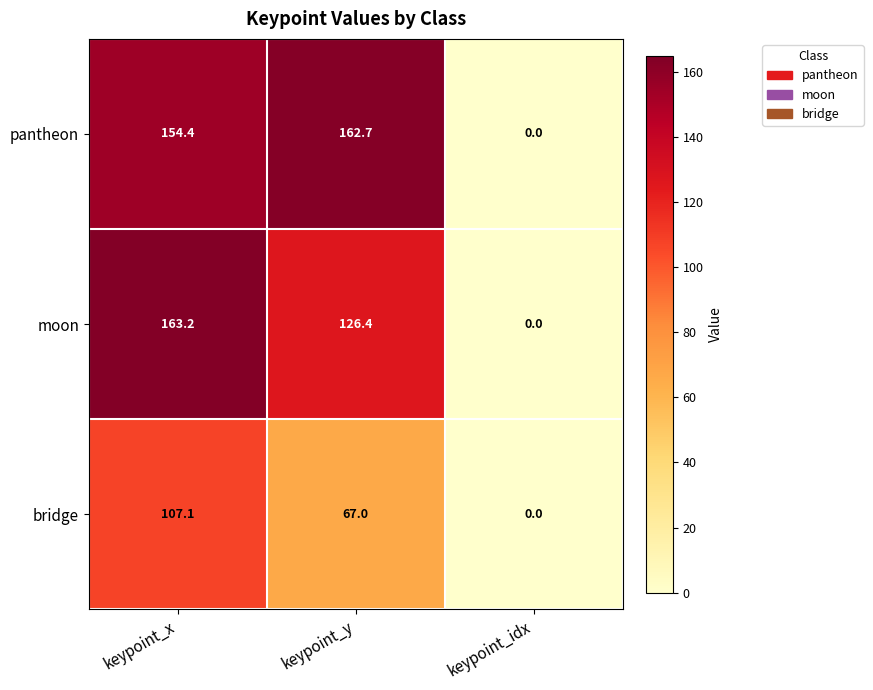

True or false: moon has a value of 0.0 at keypoint_idx.

True